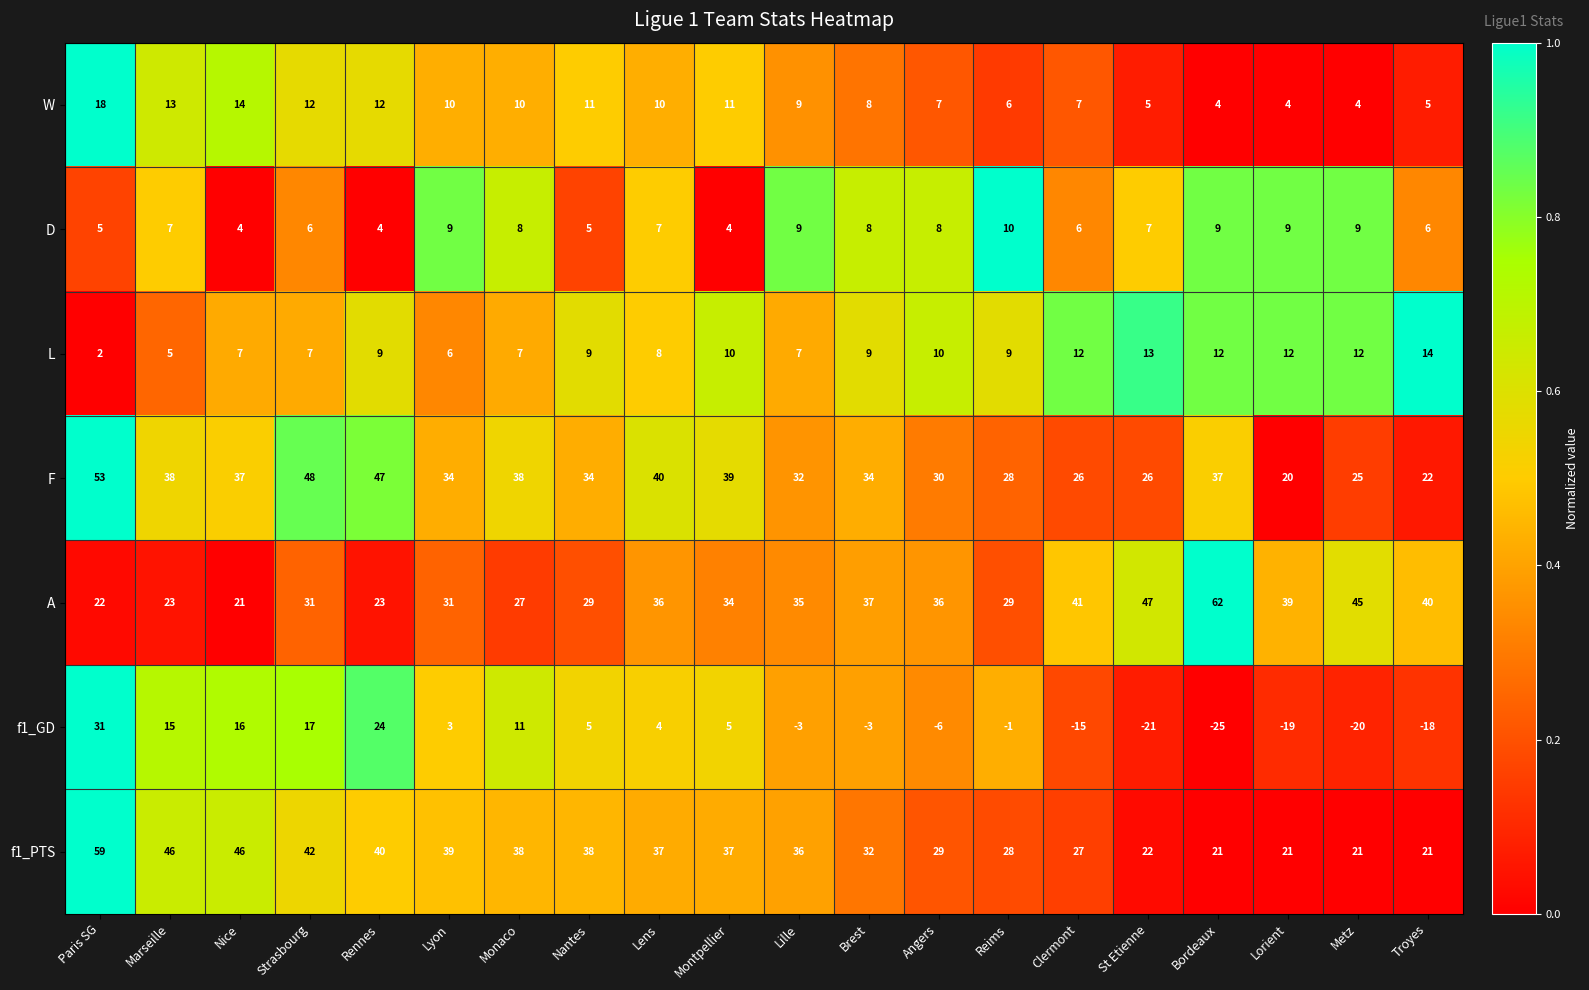

Between Montpellier and Metz, which series saw the biggest shift?

f1_GD